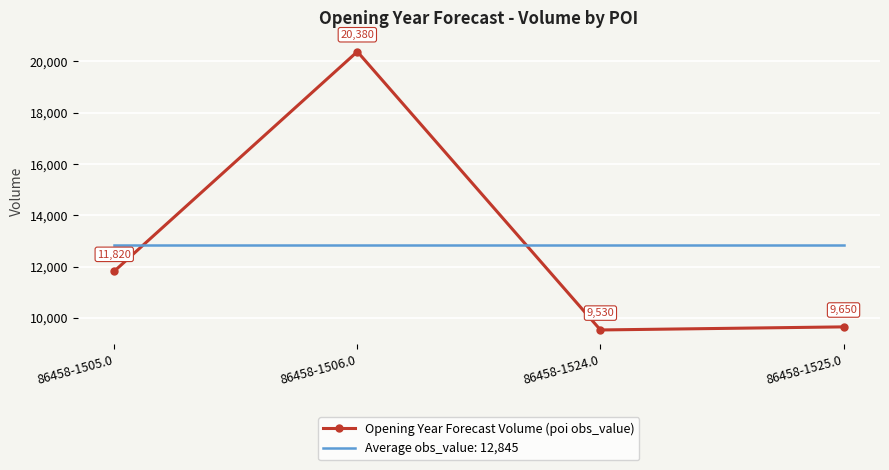

Which label corresponds to the largest value in the chart?

86458-1506.0